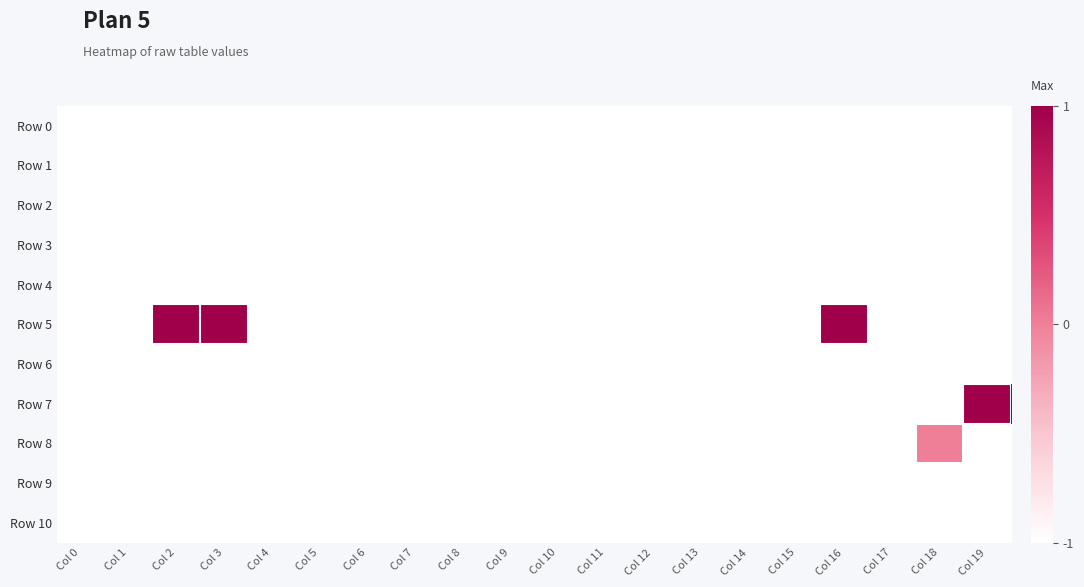

Reading right to left, extract all data points from this chart.

Row 0: Col 19=-1	Col 18=-1	Col 17=-1	Col 16=-1	Col 15=-1	Col 14=-1	Col 13=-1	Col 12=-1	Col 11=-1	Col 10=-1	Col 9=-1	Col 8=-1	Col 7=-1	Col 6=-1	Col 5=-1	Col 4=-1	Col 3=-1	Col 2=-1	Col 1=-1	Col 0=-1
Row 1: Col 19=-1	Col 18=-1	Col 17=-1	Col 16=-1	Col 15=-1	Col 14=-1	Col 13=-1	Col 12=-1	Col 11=-1	Col 10=-1	Col 9=-1	Col 8=-1	Col 7=-1	Col 6=-1	Col 5=-1	Col 4=-1	Col 3=-1	Col 2=-1	Col 1=-1	Col 0=-1
Row 2: Col 19=-1	Col 18=-1	Col 17=-1	Col 16=-1	Col 15=-1	Col 14=-1	Col 13=-1	Col 12=-1	Col 11=-1	Col 10=-1	Col 9=-1	Col 8=-1	Col 7=-1	Col 6=-1	Col 5=-1	Col 4=-1	Col 3=-1	Col 2=-1	Col 1=-1	Col 0=-1
Row 3: Col 19=-1	Col 18=-1	Col 17=-1	Col 16=-1	Col 15=-1	Col 14=-1	Col 13=-1	Col 12=-1	Col 11=-1	Col 10=-1	Col 9=-1	Col 8=-1	Col 7=-1	Col 6=-1	Col 5=-1	Col 4=-1	Col 3=-1	Col 2=-1	Col 1=-1	Col 0=-1
Row 4: Col 19=-1	Col 18=-1	Col 17=-1	Col 16=-1	Col 15=-1	Col 14=-1	Col 13=-1	Col 12=-1	Col 11=-1	Col 10=-1	Col 9=-1	Col 8=-1	Col 7=-1	Col 6=-1	Col 5=-1	Col 4=-1	Col 3=-1	Col 2=-1	Col 1=-1	Col 0=-1
Row 5: Col 19=-1	Col 18=-1	Col 17=-1	Col 16=1	Col 15=-1	Col 14=-1	Col 13=-1	Col 12=-1	Col 11=-1	Col 10=-1	Col 9=-1	Col 8=-1	Col 7=-1	Col 6=-1	Col 5=-1	Col 4=-1	Col 3=1	Col 2=1	Col 1=-1	Col 0=-1
Row 6: Col 19=-1	Col 18=-1	Col 17=-1	Col 16=-1	Col 15=-1	Col 14=-1	Col 13=-1	Col 12=-1	Col 11=-1	Col 10=-1	Col 9=-1	Col 8=-1	Col 7=-1	Col 6=-1	Col 5=-1	Col 4=-1	Col 3=-1	Col 2=-1	Col 1=-1	Col 0=-1
Row 7: Col 19=1	Col 18=-1	Col 17=-1	Col 16=-1	Col 15=-1	Col 14=-1	Col 13=-1	Col 12=-1	Col 11=-1	Col 10=-1	Col 9=-1	Col 8=-1	Col 7=-1	Col 6=-1	Col 5=-1	Col 4=-1	Col 3=-1	Col 2=-1	Col 1=-1	Col 0=-1
Row 8: Col 19=-1	Col 18=0	Col 17=-1	Col 16=-1	Col 15=-1	Col 14=-1	Col 13=-1	Col 12=-1	Col 11=-1	Col 10=-1	Col 9=-1	Col 8=-1	Col 7=-1	Col 6=-1	Col 5=-1	Col 4=-1	Col 3=-1	Col 2=-1	Col 1=-1	Col 0=-1
Row 9: Col 19=-1	Col 18=-1	Col 17=-1	Col 16=-1	Col 15=-1	Col 14=-1	Col 13=-1	Col 12=-1	Col 11=-1	Col 10=-1	Col 9=-1	Col 8=-1	Col 7=-1	Col 6=-1	Col 5=-1	Col 4=-1	Col 3=-1	Col 2=-1	Col 1=-1	Col 0=-1
Row 10: Col 19=-1	Col 18=-1	Col 17=-1	Col 16=-1	Col 15=-1	Col 14=-1	Col 13=-1	Col 12=-1	Col 11=-1	Col 10=-1	Col 9=-1	Col 8=-1	Col 7=-1	Col 6=-1	Col 5=-1	Col 4=-1	Col 3=-1	Col 2=-1	Col 1=-1	Col 0=-1